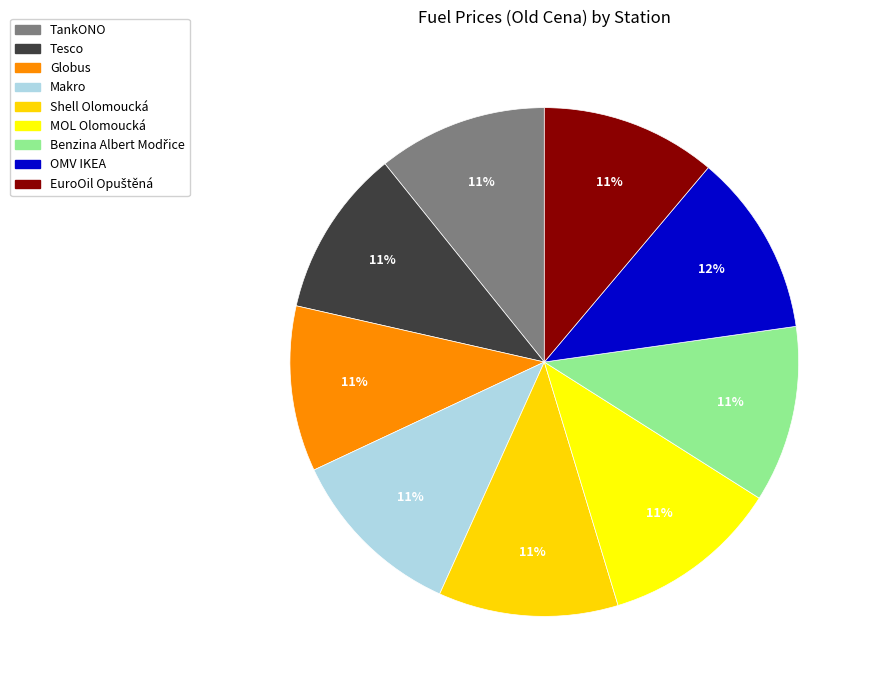

The Shell Olomoucká slice represents 11% of the pie. True or false?

True